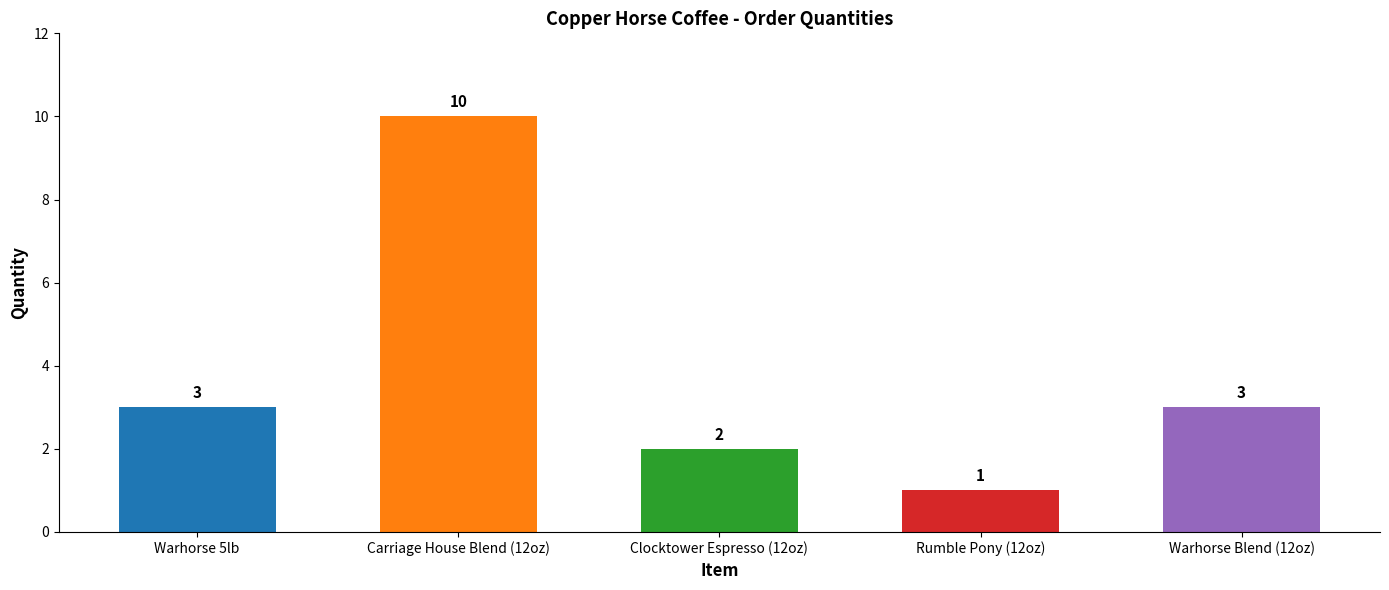

What is the change in value from Clocktower Espresso (12oz) to Rumble Pony (12oz)?

-1